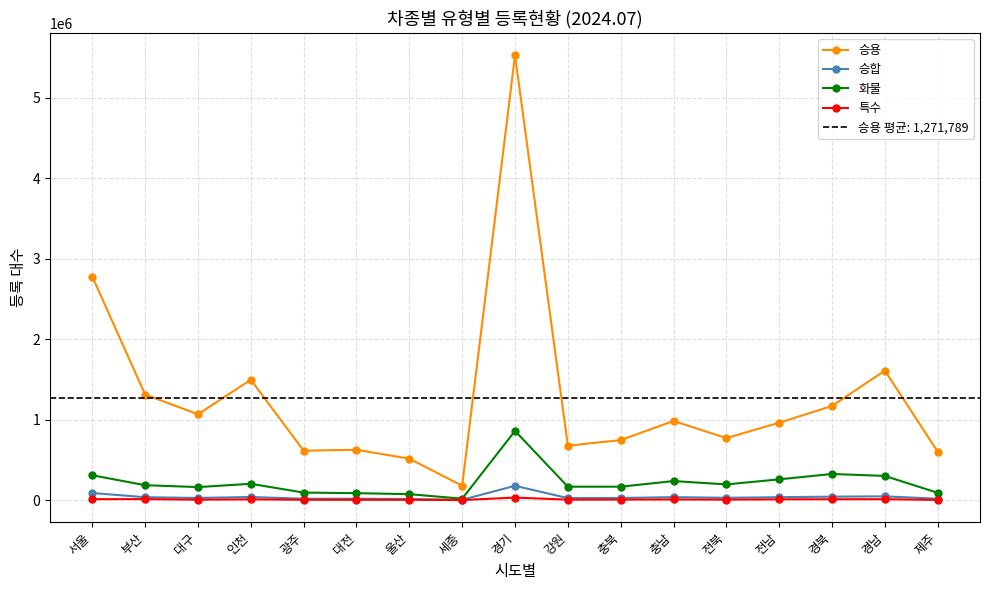

Which series has the largest range (max minus min)?

승용